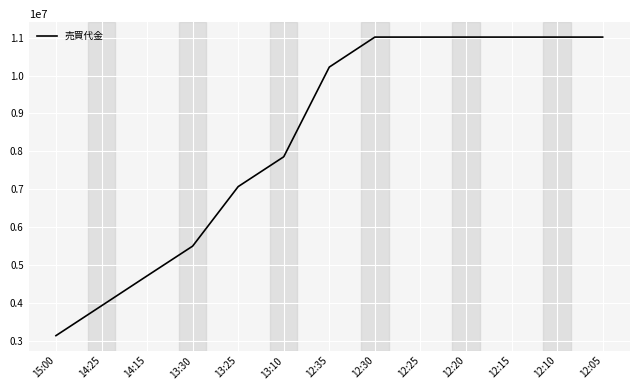

Reading left to right, transcribe all the data shown in this chart.

15:00=3136000	14:25=3924000	14:15=4713000	13:30=5498000	13:25=7069000	13:10=7856000	12:35=10223000	12:30=11014000	12:25=11014000	12:20=11014000	12:15=11014000	12:10=11014000	12:05=11014000